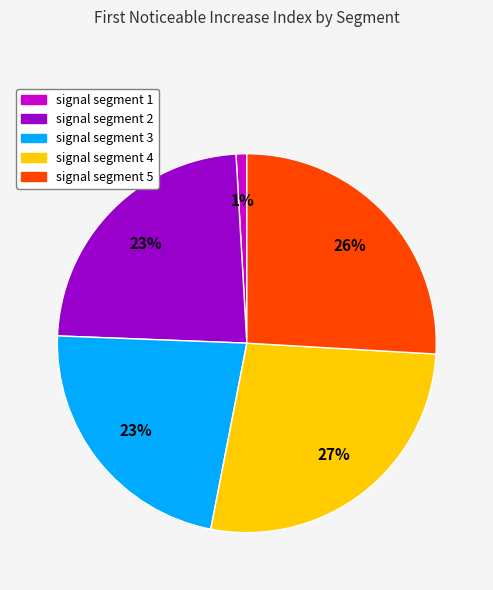

True or false: signal segment 1 accounts for 1% of the total.

True